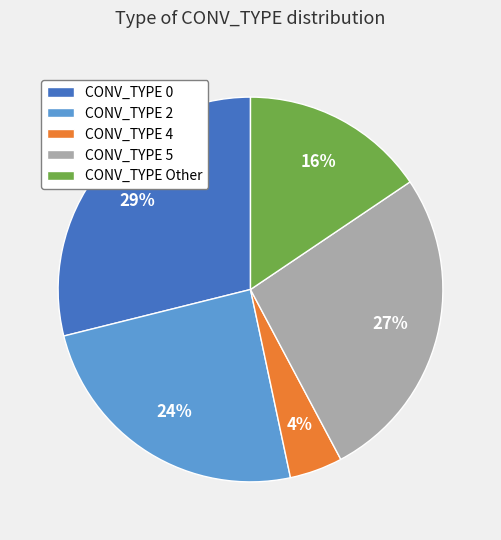

Is it true that CONV_TYPE 4 is 4% of the pie?

True